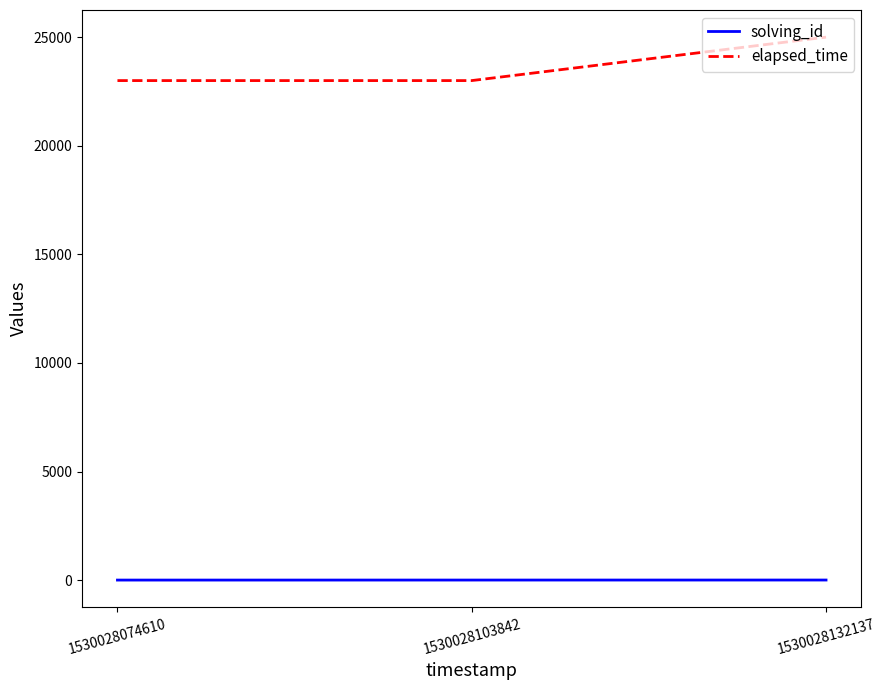

Which label corresponds to the largest value in the chart?

1530028132137